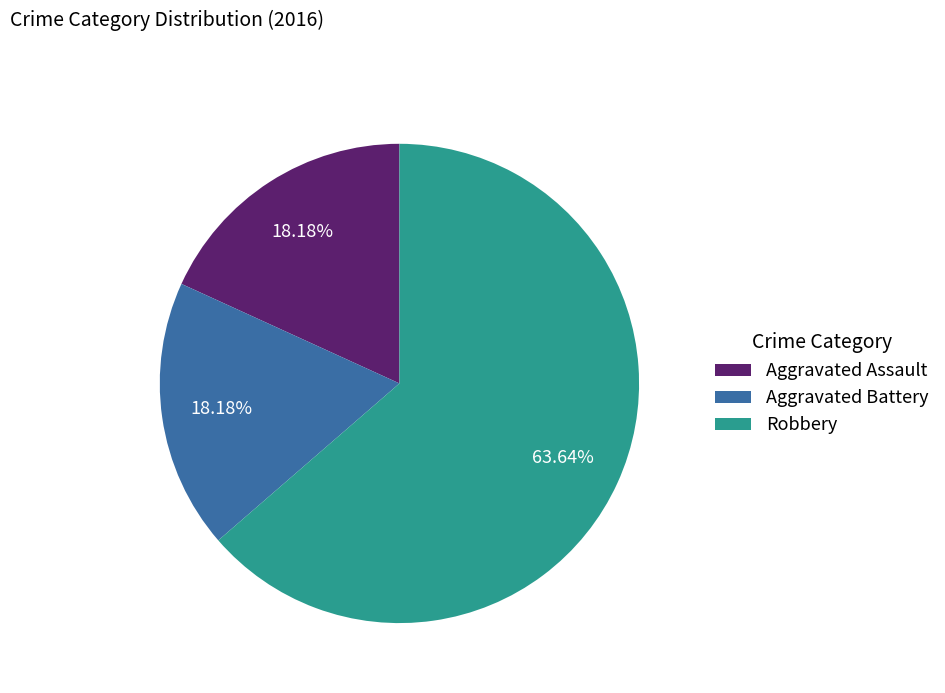

What is the majority slice?

Robbery